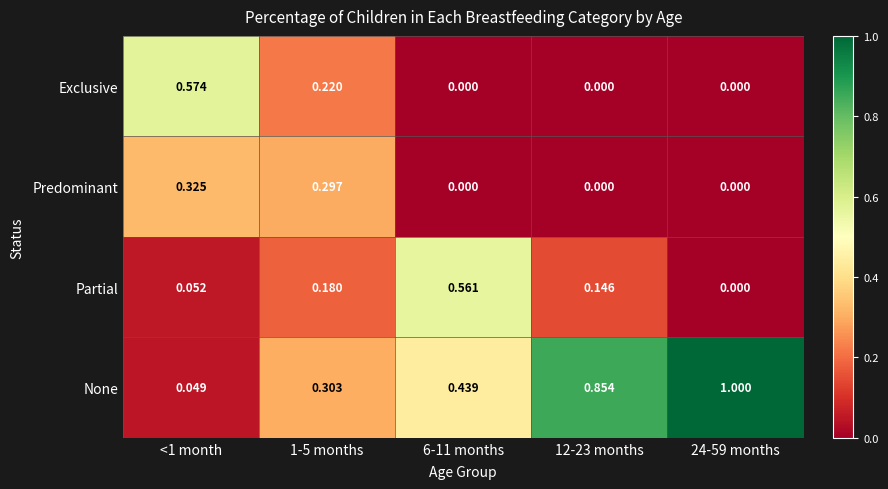

Rank the series by their maximum value, from lowest to highest.

Predominant, Partial, Exclusive, None